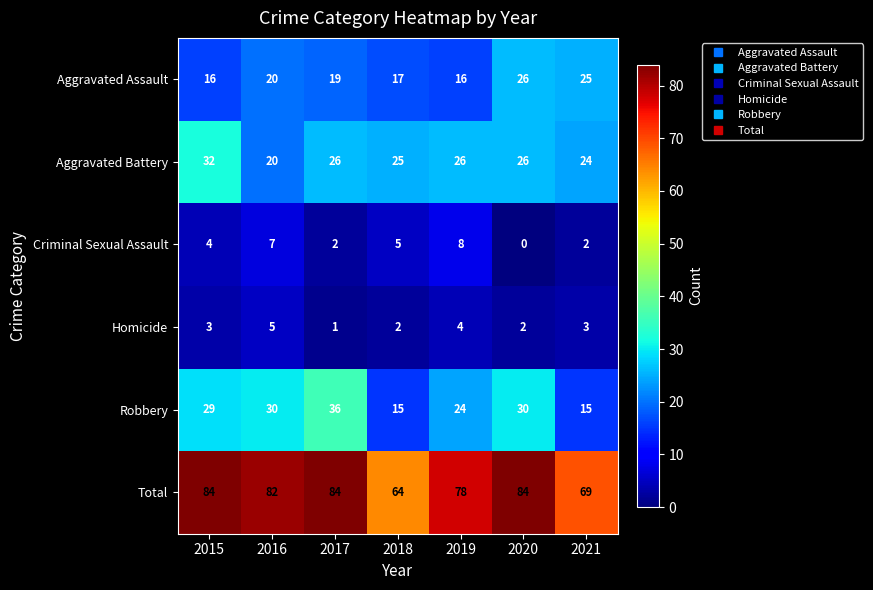

How many Total values are between 69 and 84?

6